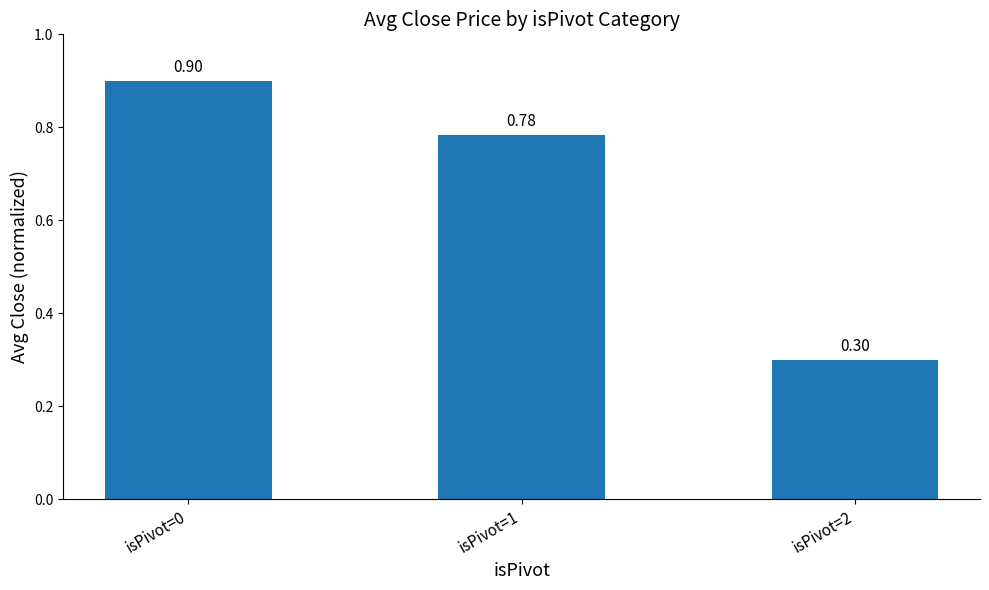

Between isPivot=2 and isPivot=0, which is larger?

isPivot=0